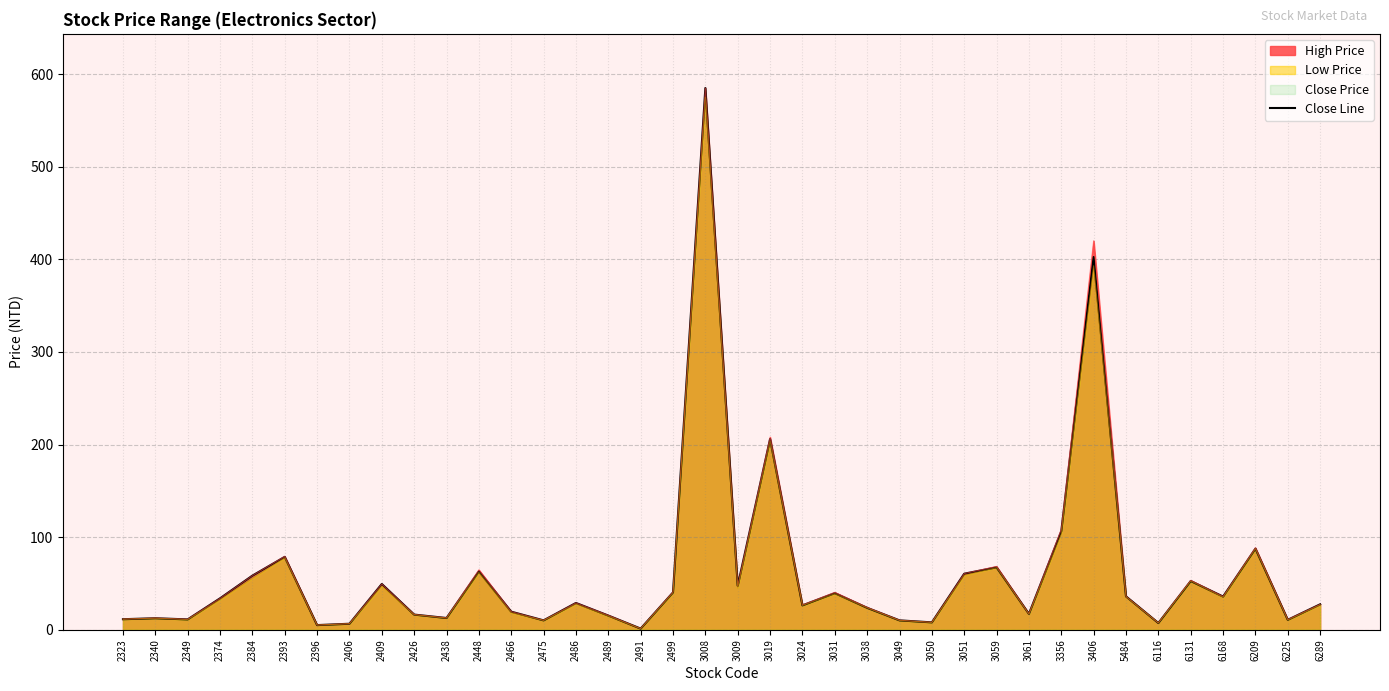

How many points are lower than both their immediate neighbors (excluding endpoints)?

12